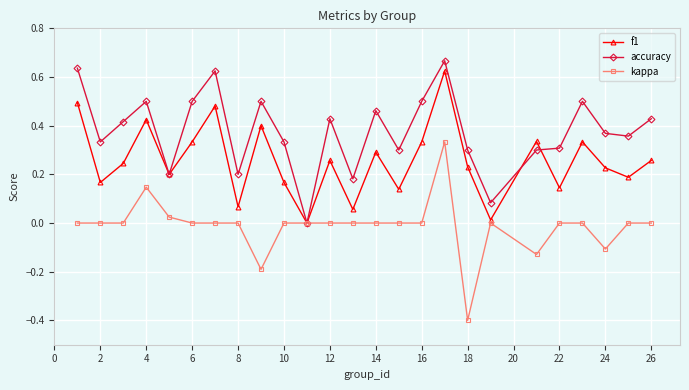

How many values in accuracy are above zero?

24